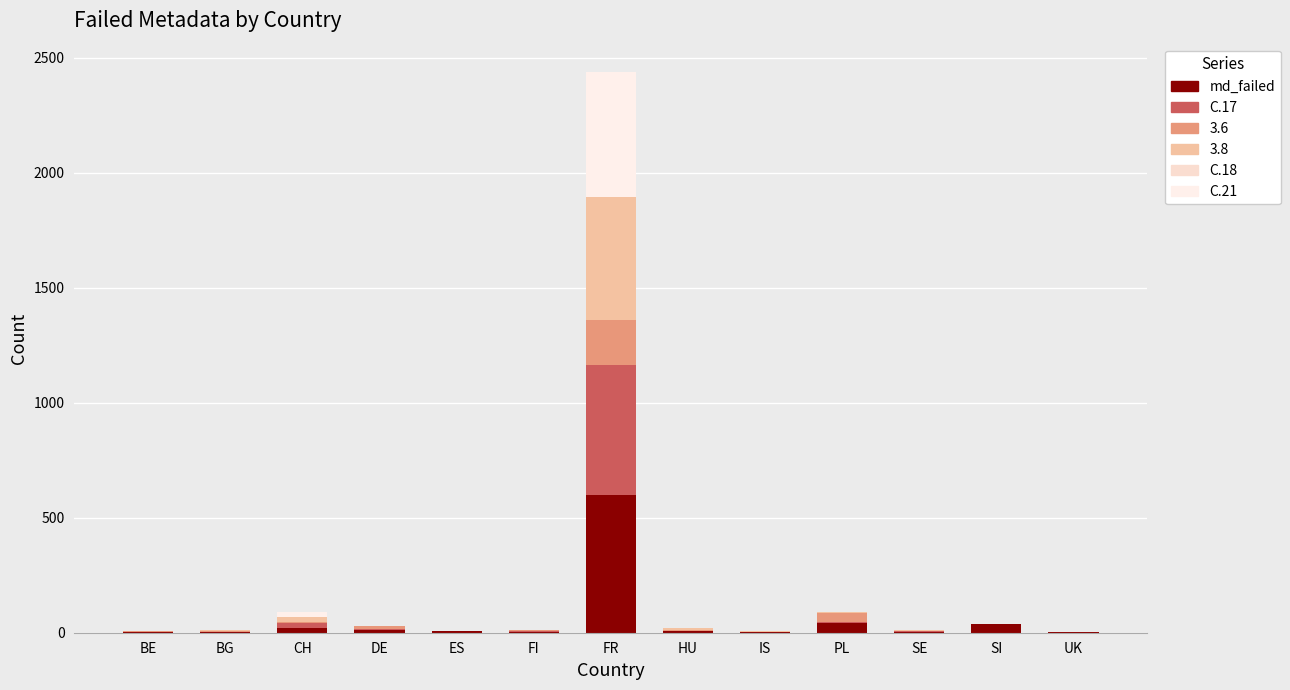

What position from the left is SE?

11